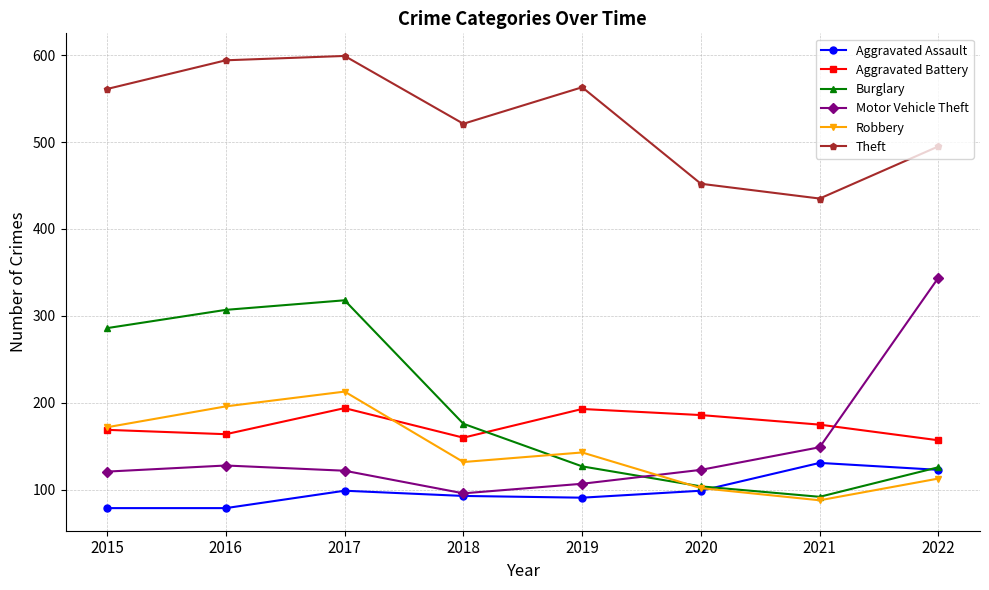

List the series in order of their peak value, highest first.

Theft, Motor Vehicle Theft, Burglary, Robbery, Aggravated Battery, Aggravated Assault